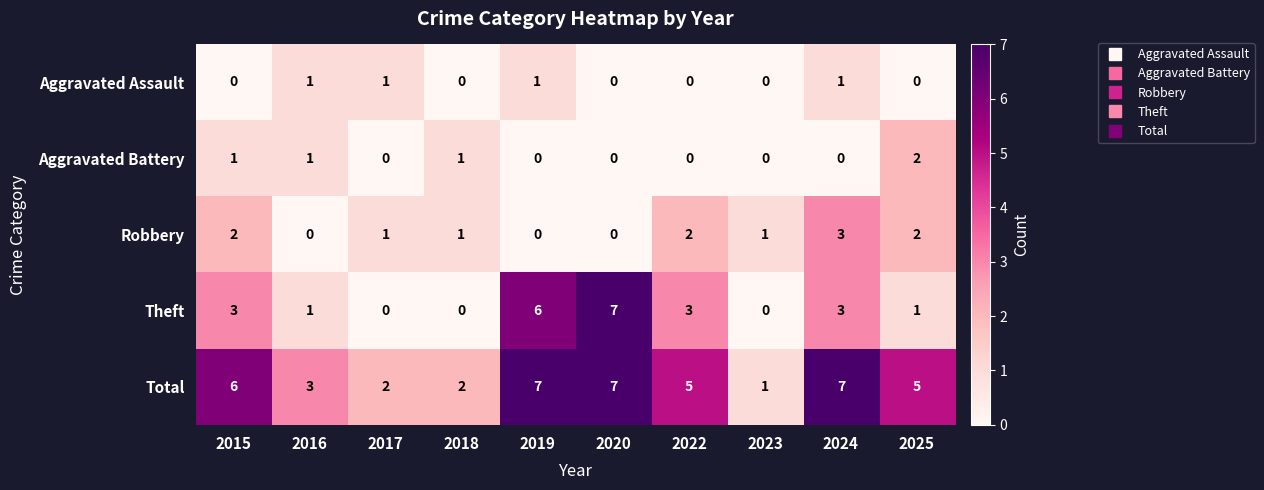

True or false: Robbery has a value of 0 at 2018.

False